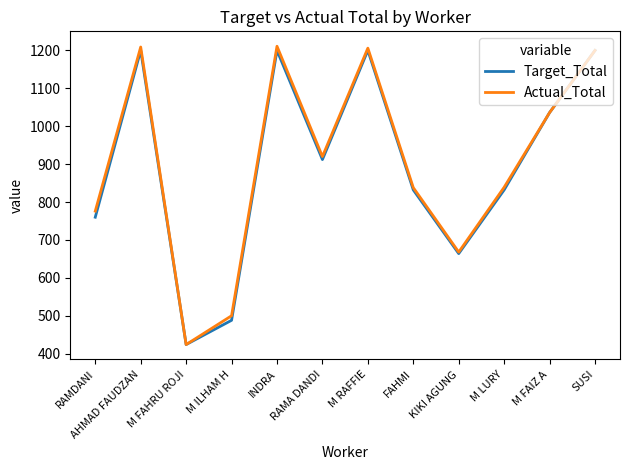

Which series has the largest range (max minus min)?

Actual_Total